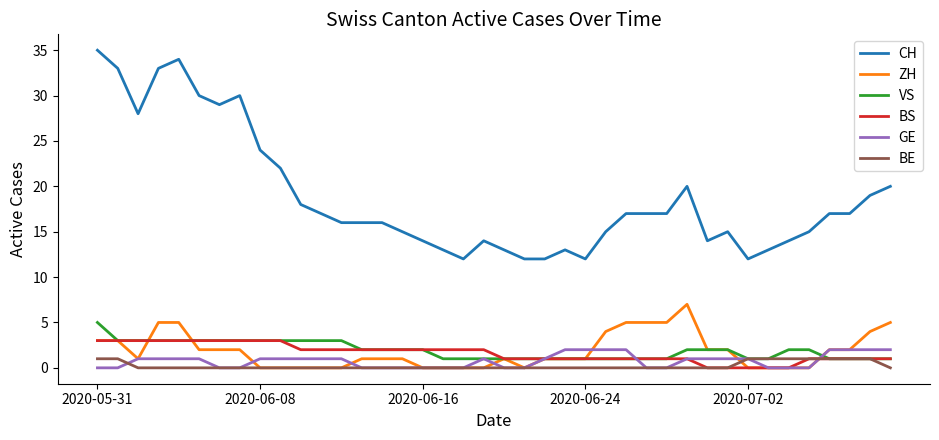

Which series has the largest total across all categories?

CH